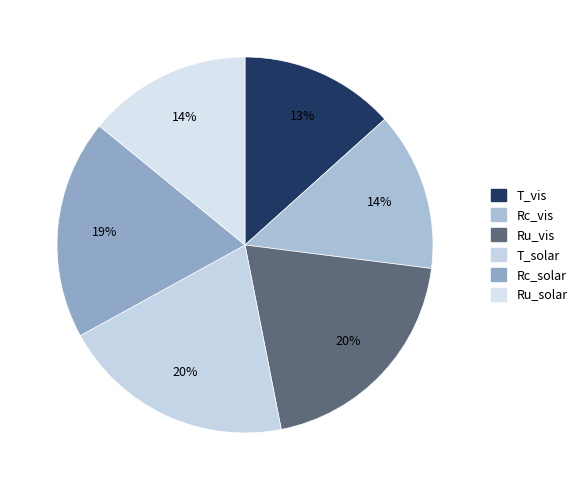

How many segments does this pie chart have?

6